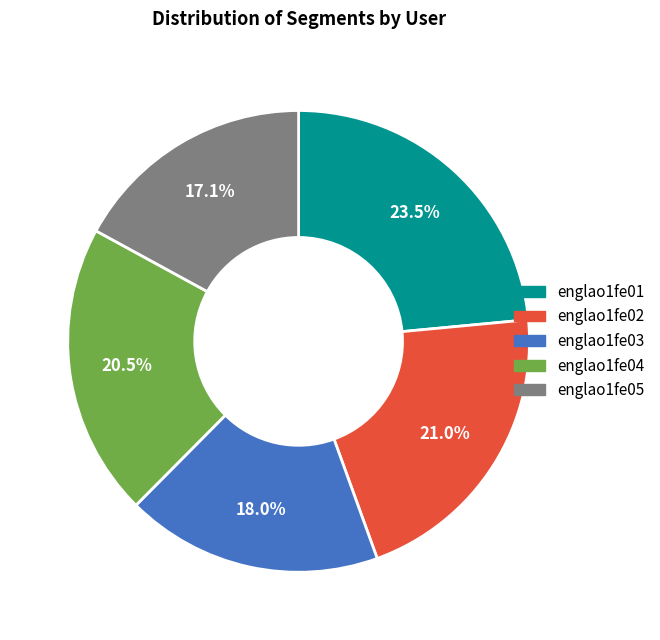

Which slice is the smallest?

englao1fe05